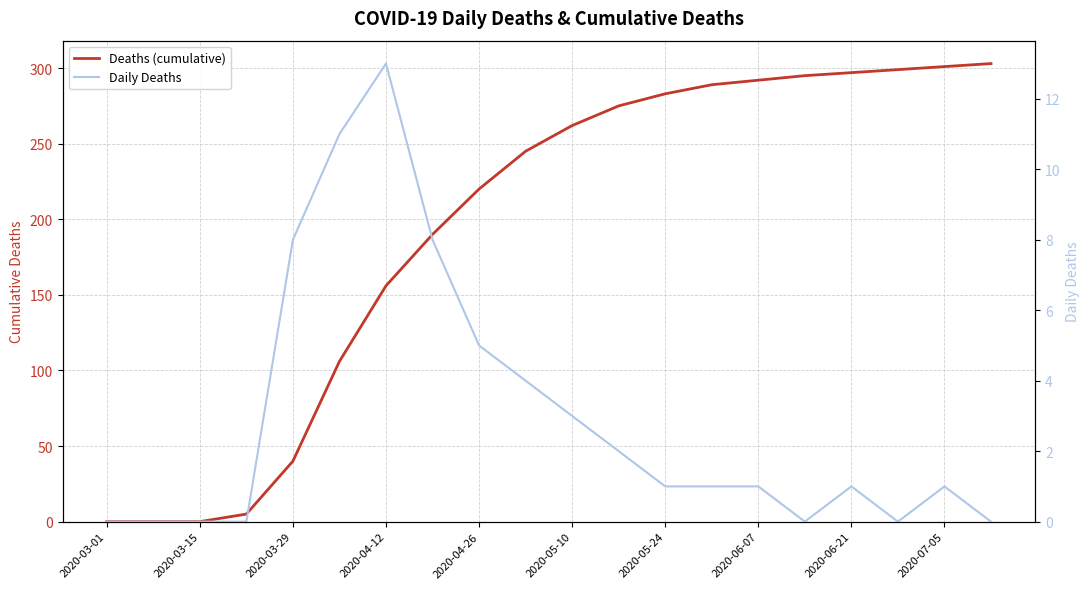

True or false: Deaths (cumulative) and Daily Deaths cross at least once.

False